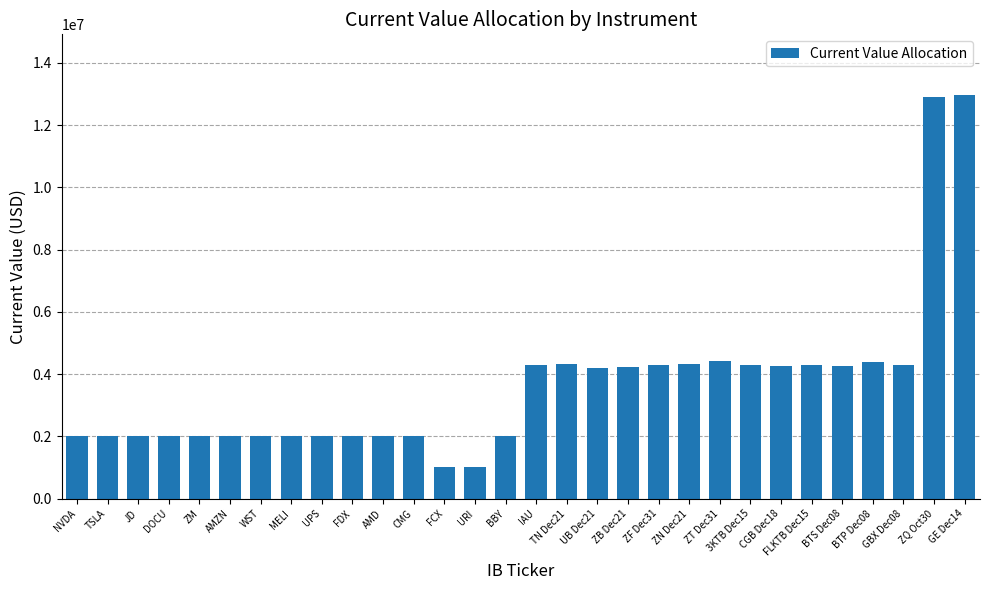

At which label is the value closest to 6989272?

ZT Dec31